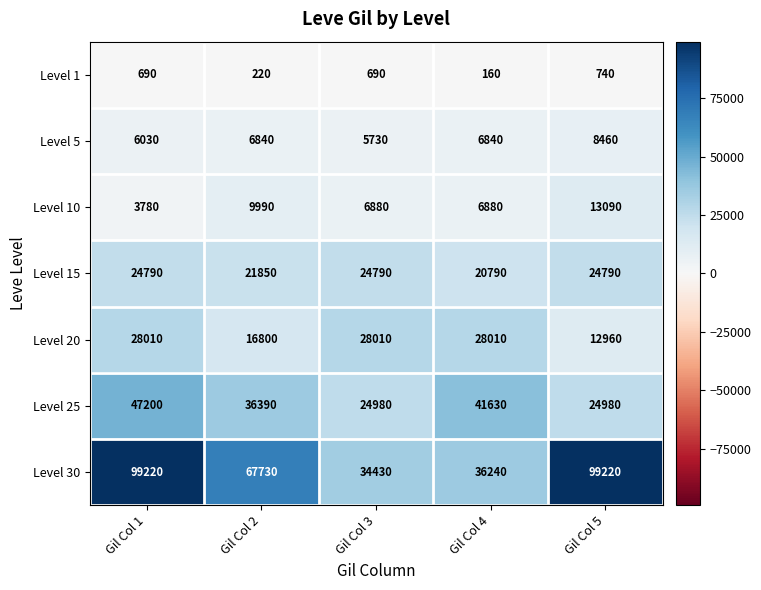

What is the average value of the Level 25 series?

35036